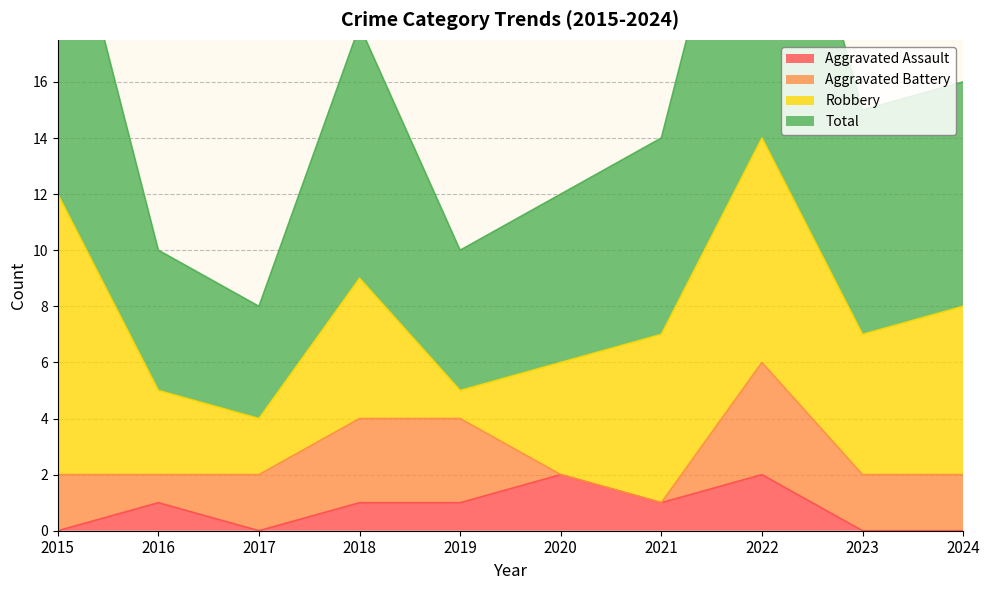

Does the chart display data point markers on the line(s)?

No